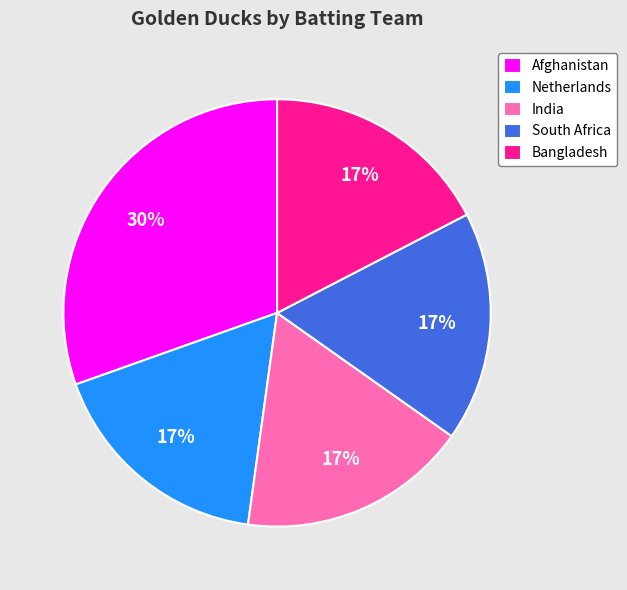

Combined, do Bangladesh and Netherlands account for over 50%?

No